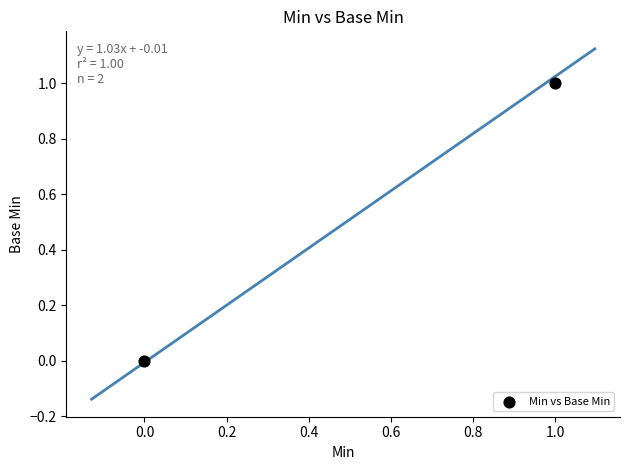

Count the number of points in this scatter plot.

2